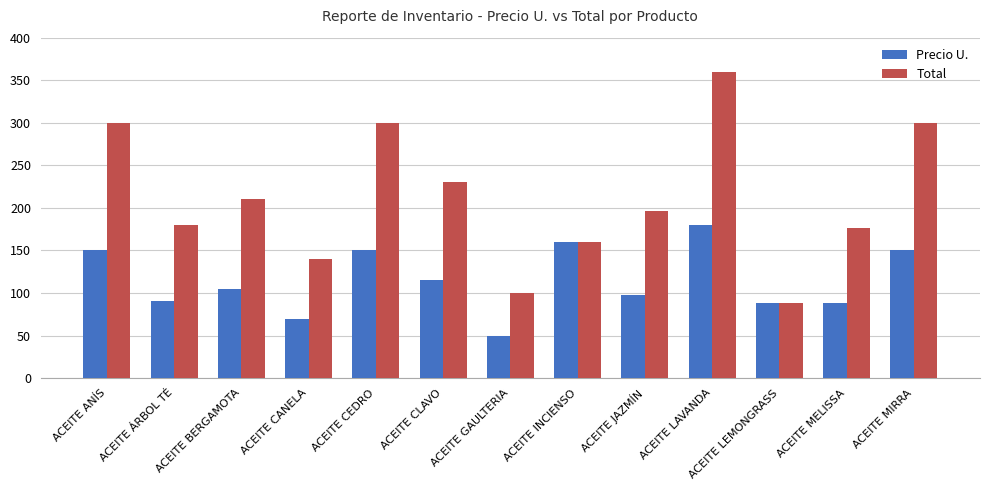

What is the label of the 3rd bar from the right?

ACEITE LEMONGRASS